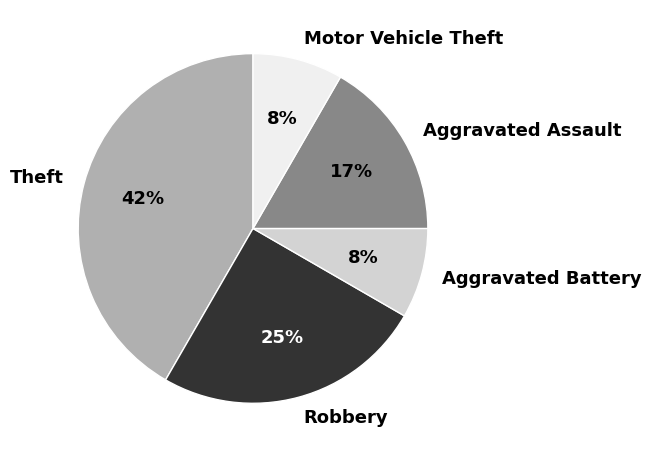

True or false: Motor Vehicle Theft accounts for 8% of the total.

True